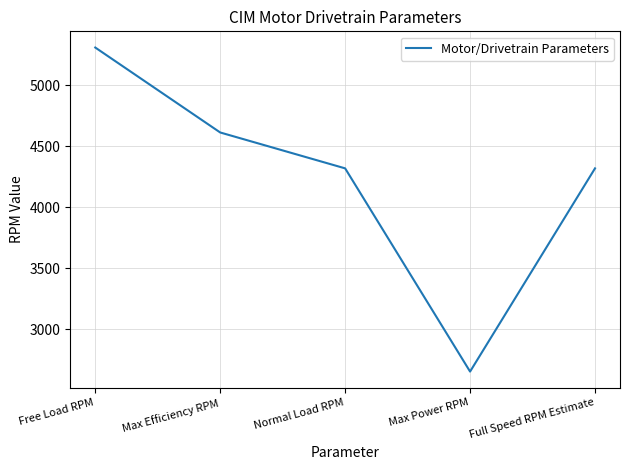

What is the average value?

4244